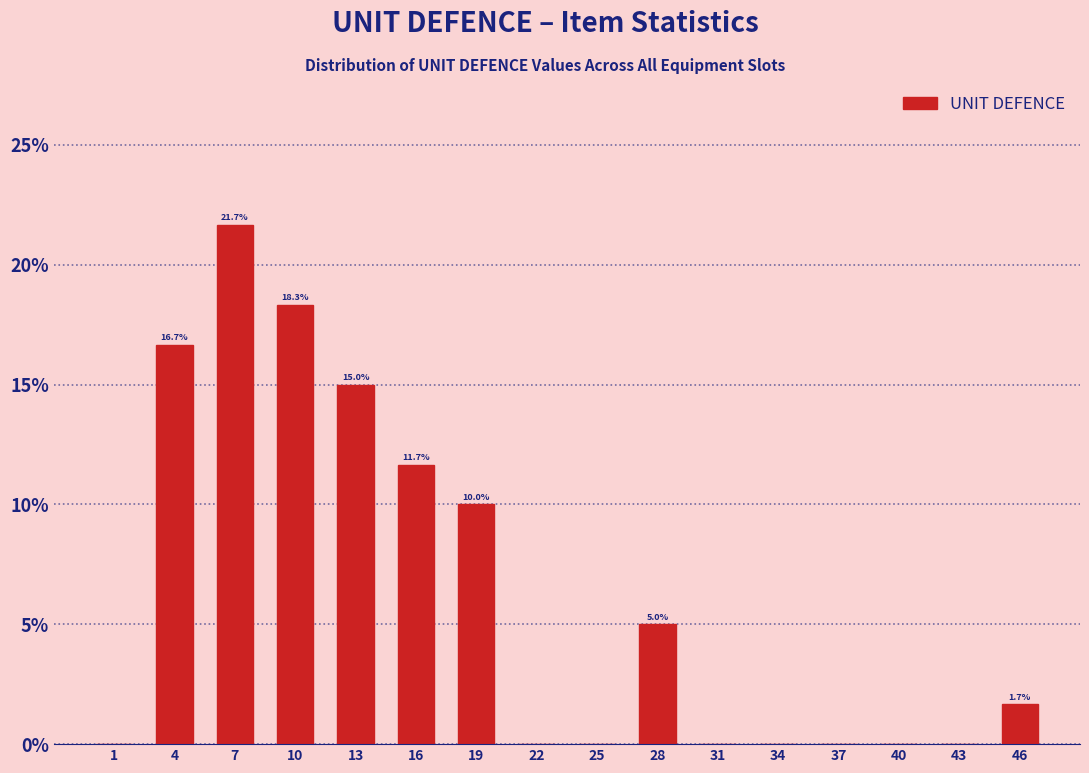

Which range on the x-axis has the tallest bar?

6 to 9